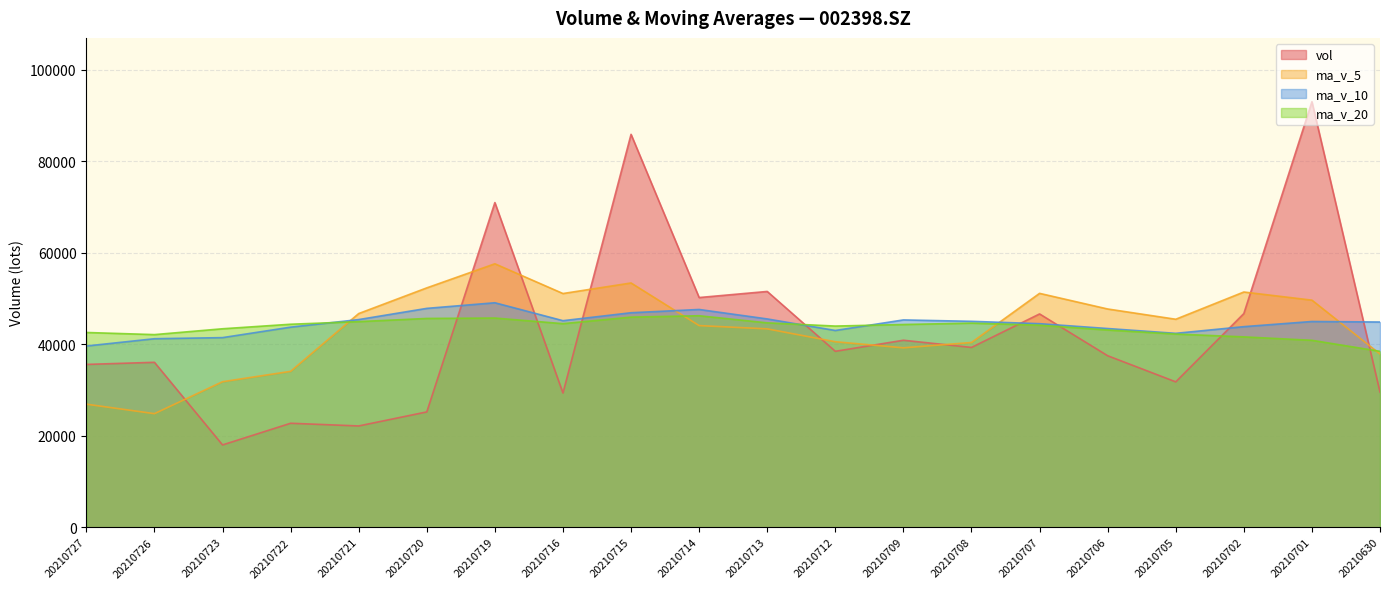

What is the sum of all ma_v_5 values?

869703.3